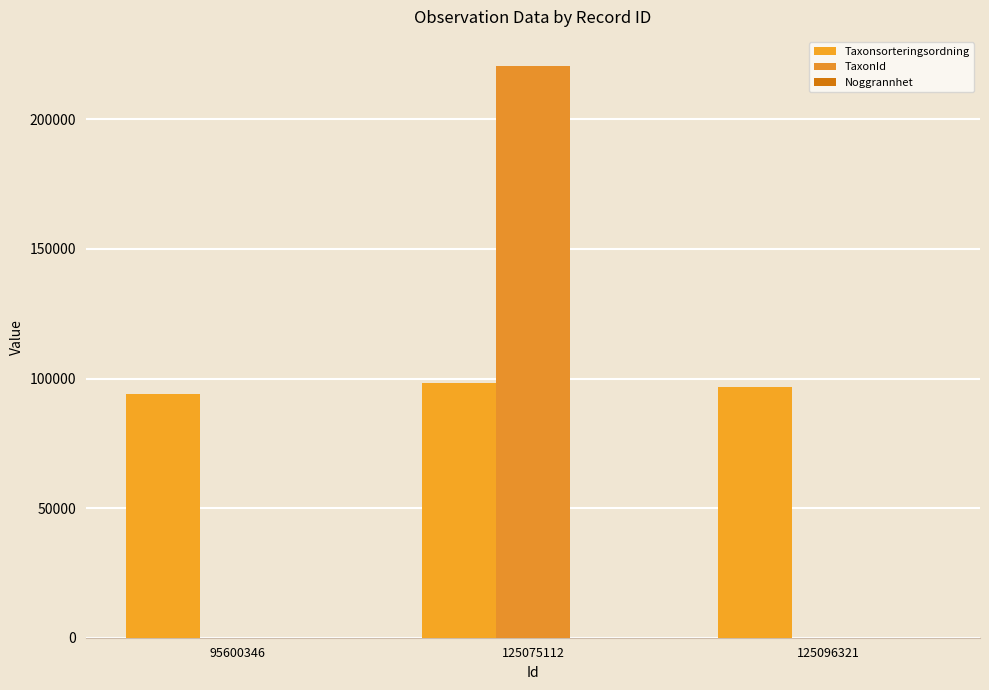

Count the number of categories in the chart.

3